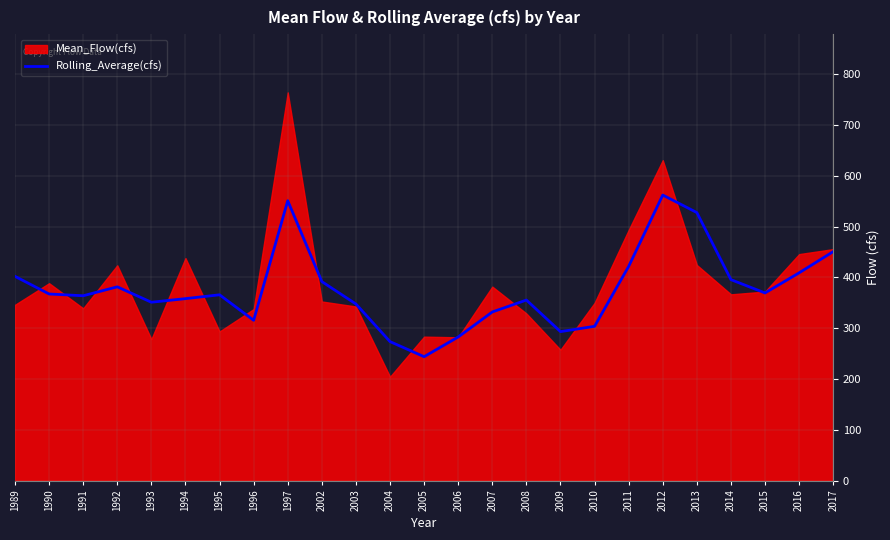

Is it true that Rolling_Average(cfs) equals 450.9 at 2017?

True